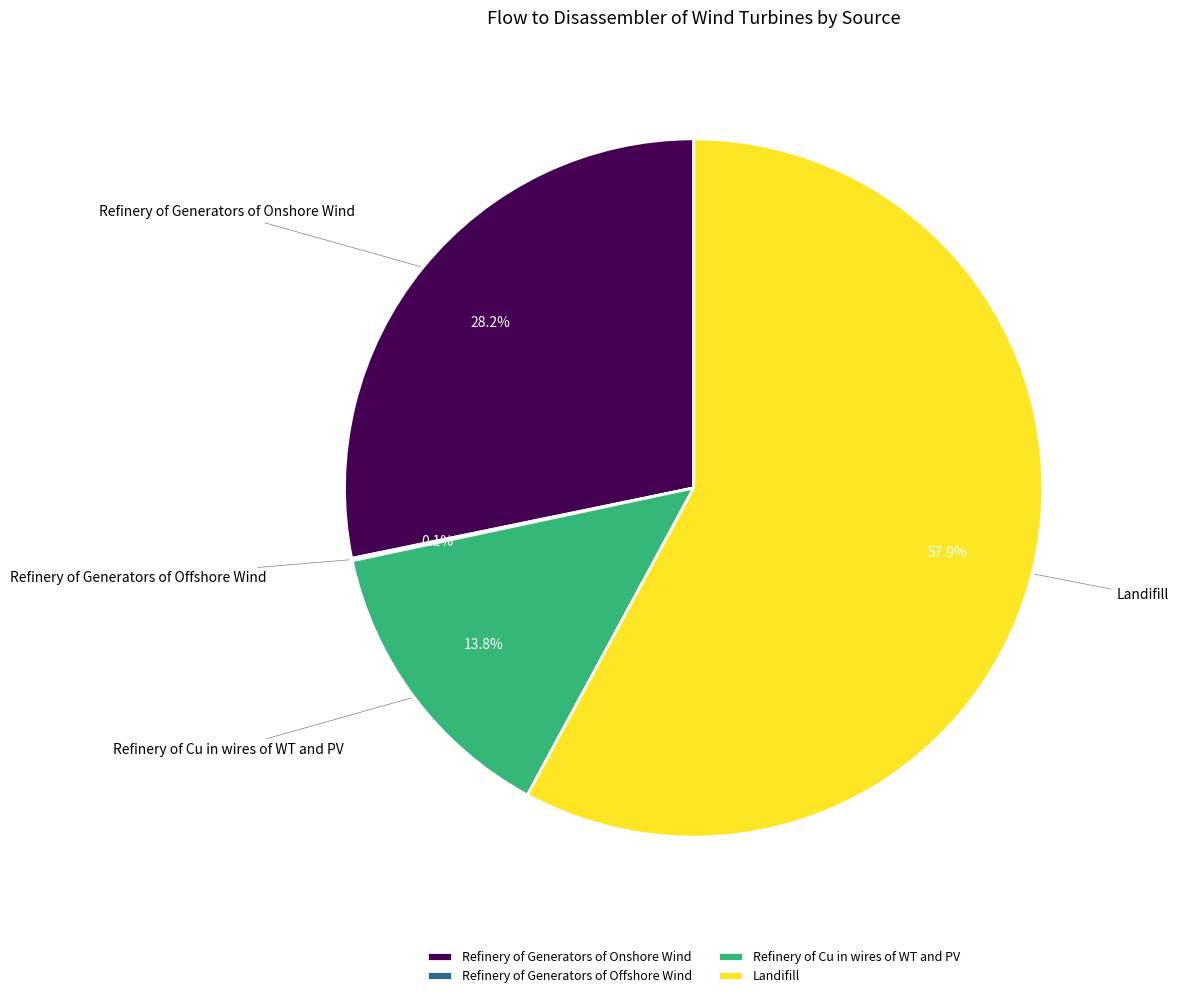

To the nearest percent, what is the difference between the Refinery of Cu in wires of WT and PV and Refinery of Generators of Onshore Wind slice percentages?

14%